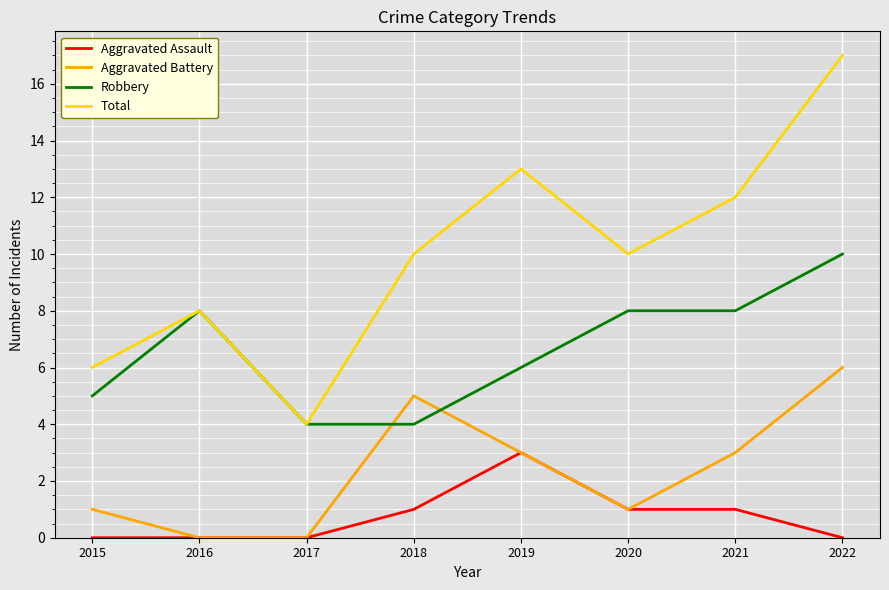

Is the value of Total at 2021 greater than the value of Aggravated Battery at 2018?

Yes